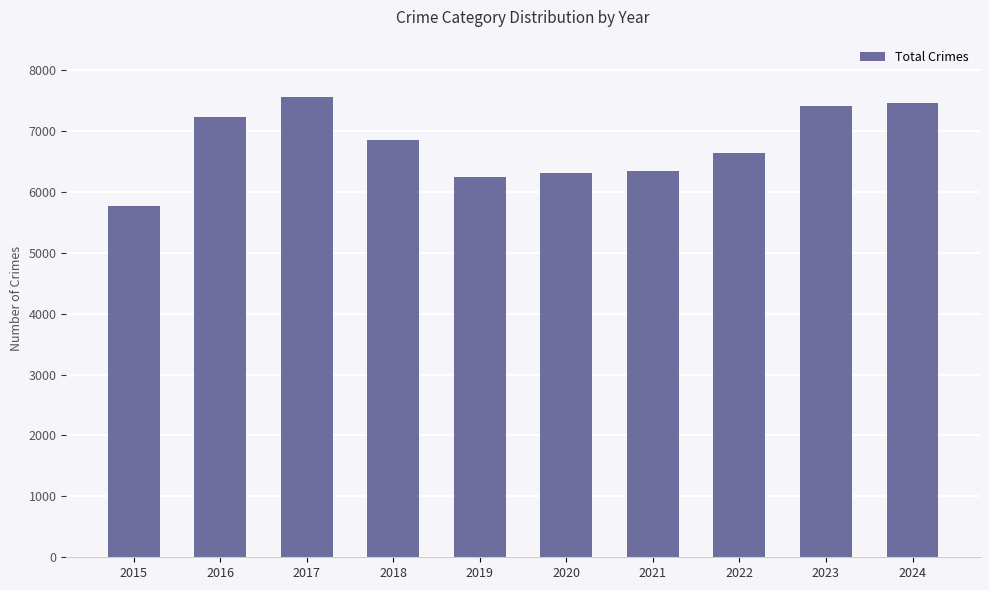

What value does the data have at 2023, to the nearest 10?

7420